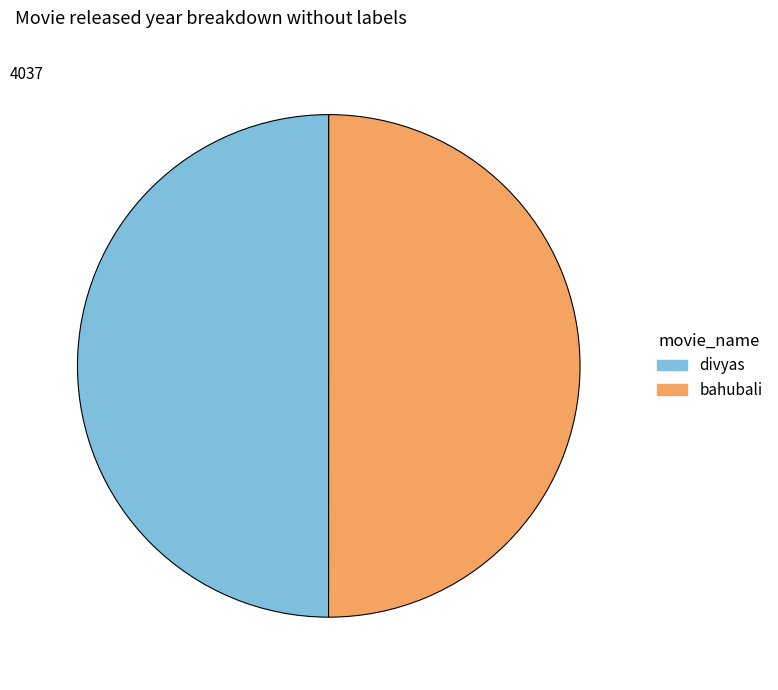

What is the ratio of the value at bahubali to the value at divyas?

1.0